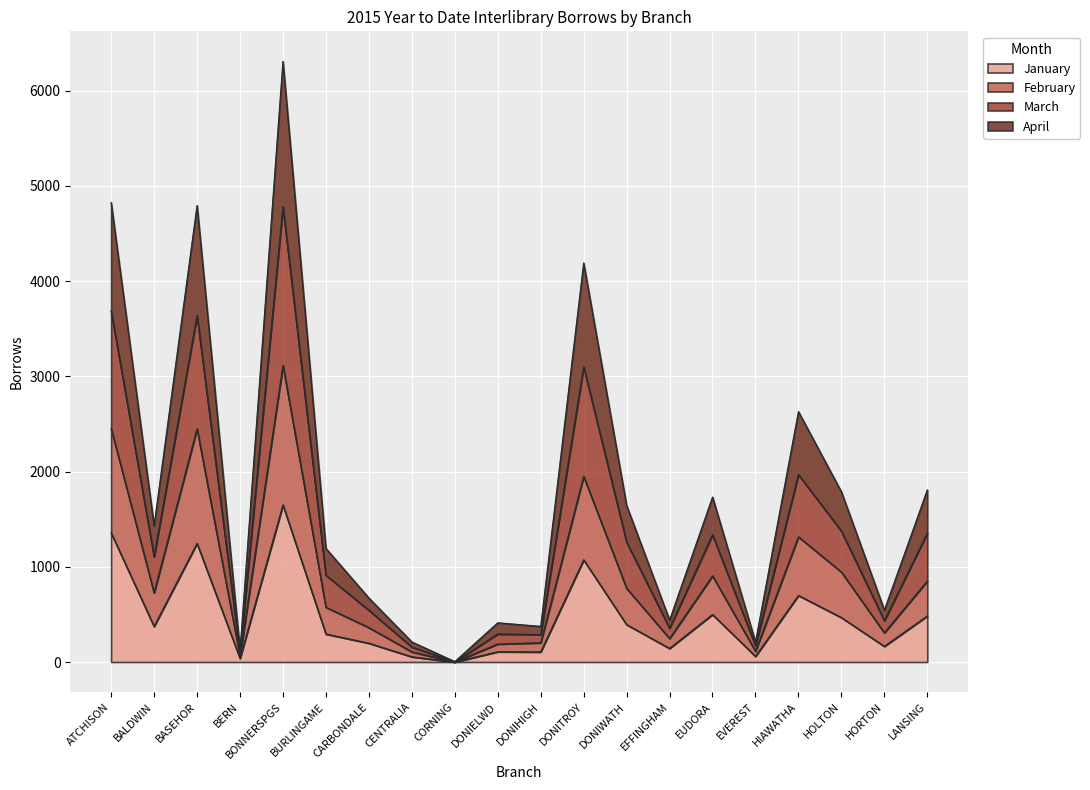

Is it true that February equals 2 at CORNING?

False